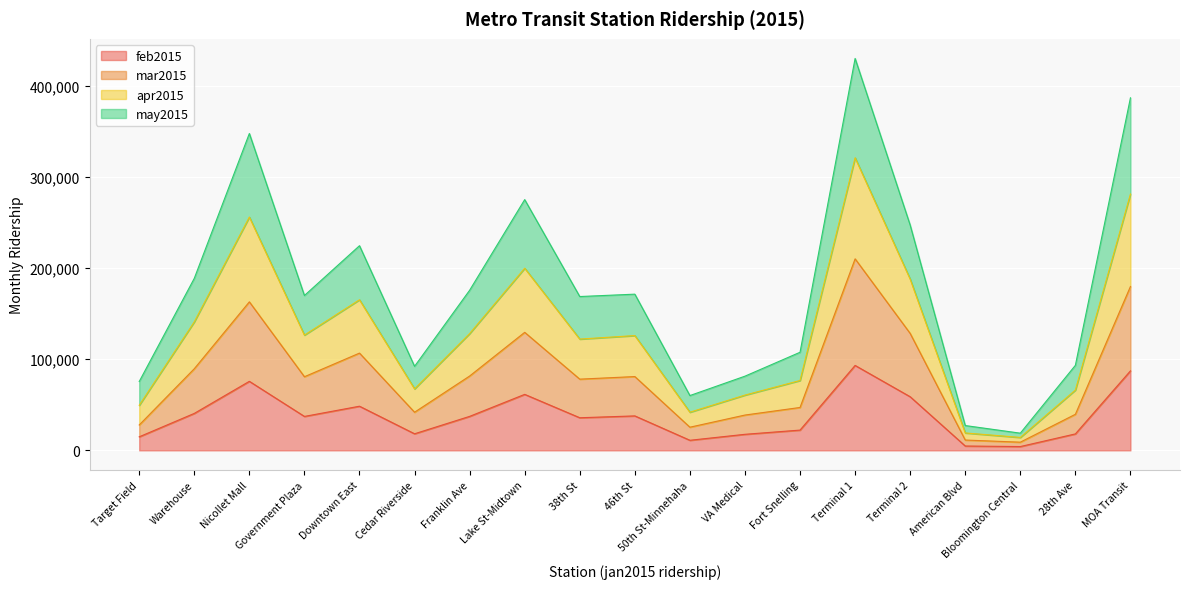

Rank the categories by feb2015 value from highest to lowest.

Terminal 1, MOA Transit, Nicollet Mall, Lake St-Midtown, Terminal 2, Downtown East, Warehouse, 46th St, Franklin Ave, Government Plaza, 38th St, Fort Snelling, Cedar Riverside, 28th Ave, VA Medical, Target Field, 50th St-Minnehaha, American Blvd, Bloomington Central